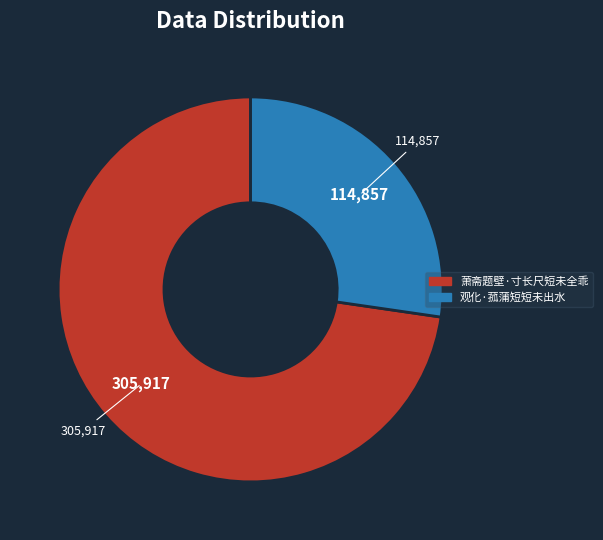

The 观化·菰蒲短短未出水 slice represents 27% of the pie. True or false?

True